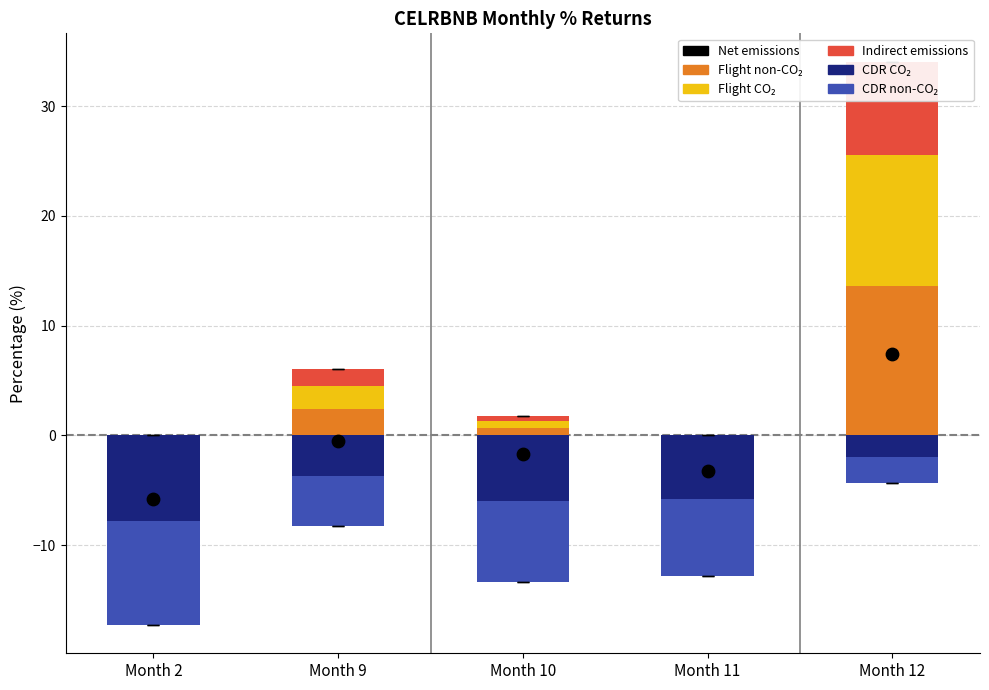

At which category is the sum across all series the highest?

Month 12